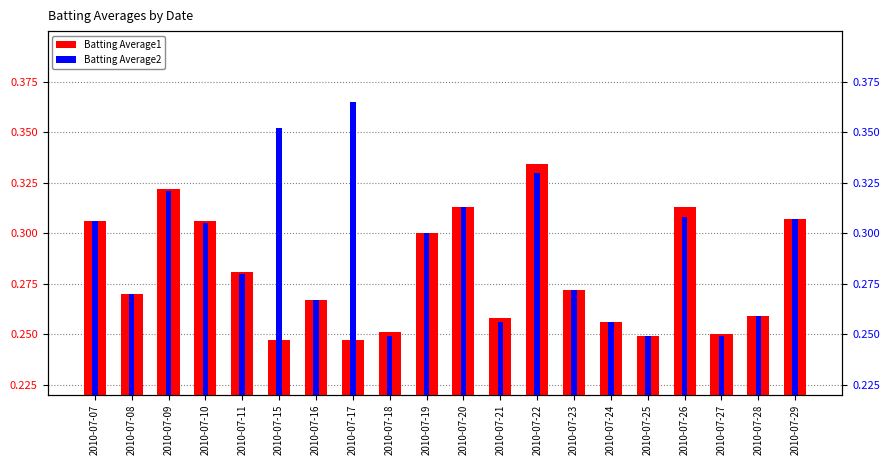

Which has a higher value, 2010-07-17 or 2010-07-19?

2010-07-19